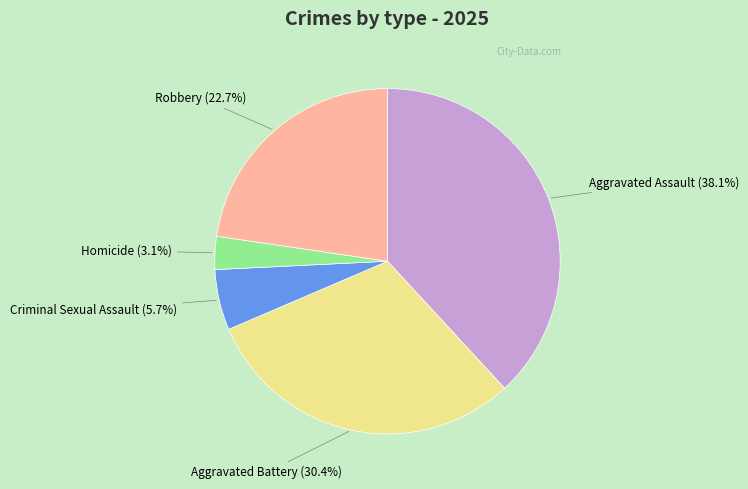

How many slices are in this pie chart?

5